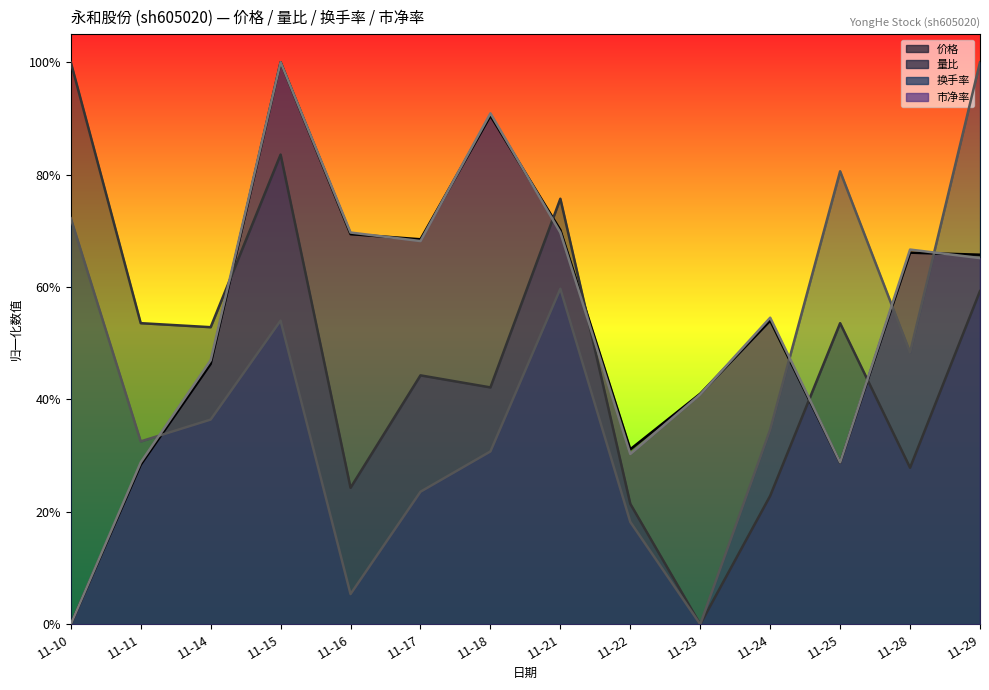

What is the highest value of the 价格 series?

1.0